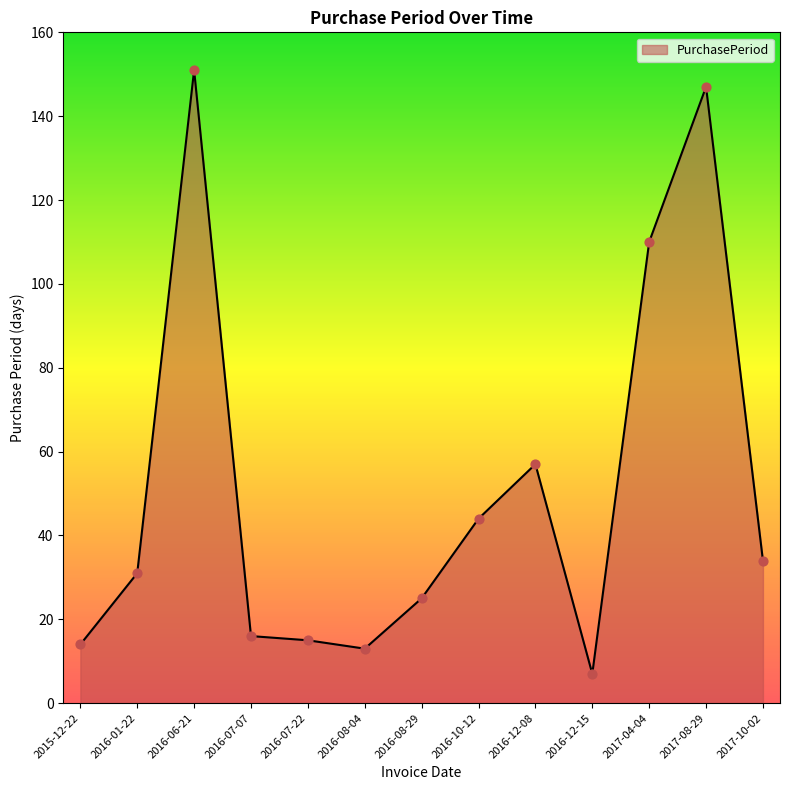

What is the change in value from 2016-12-08 to 2017-10-02?

-23